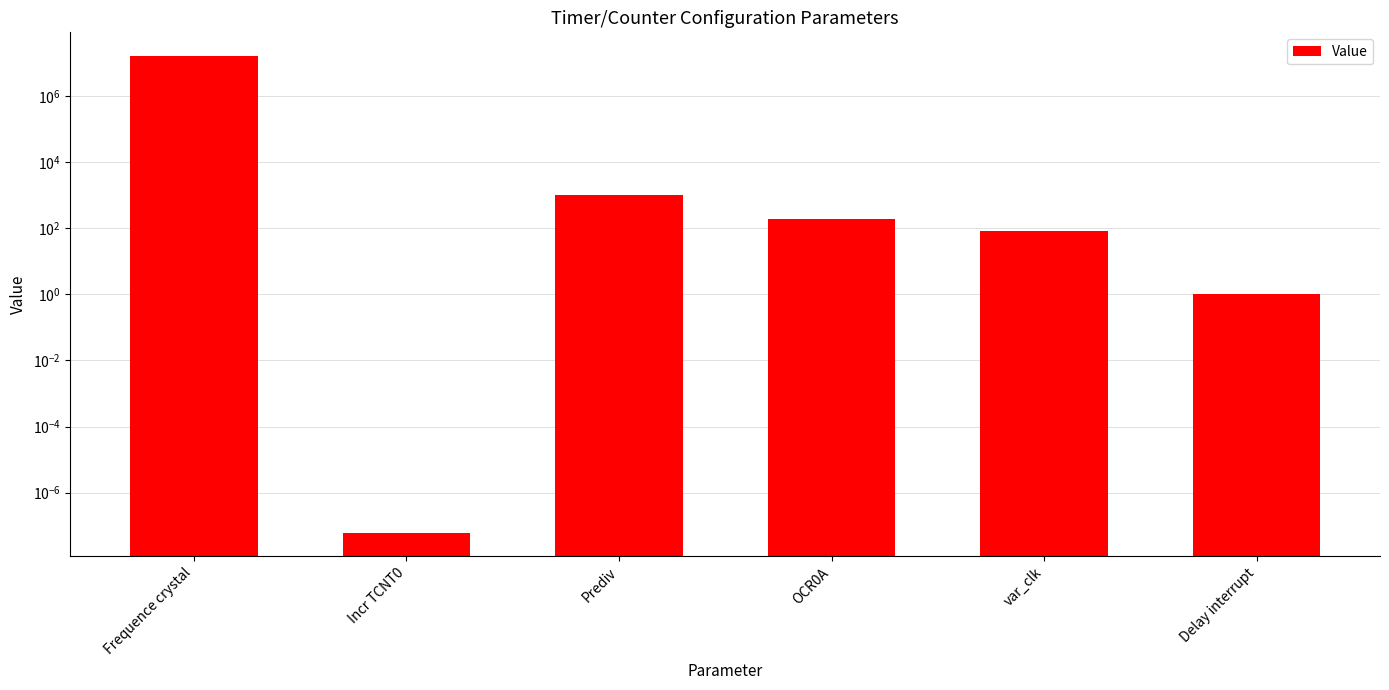

How many data points are less than 195?

3